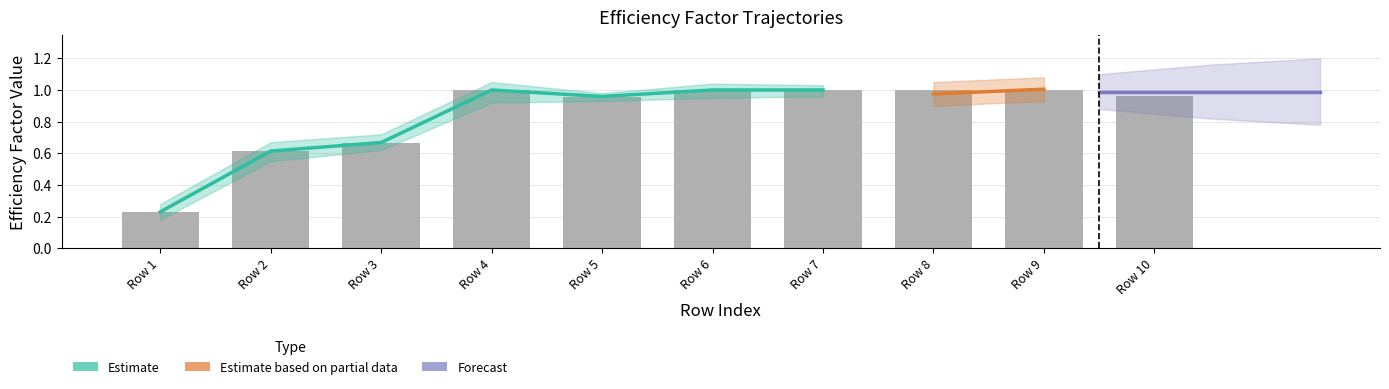

What is the smallest value displayed?

0.2